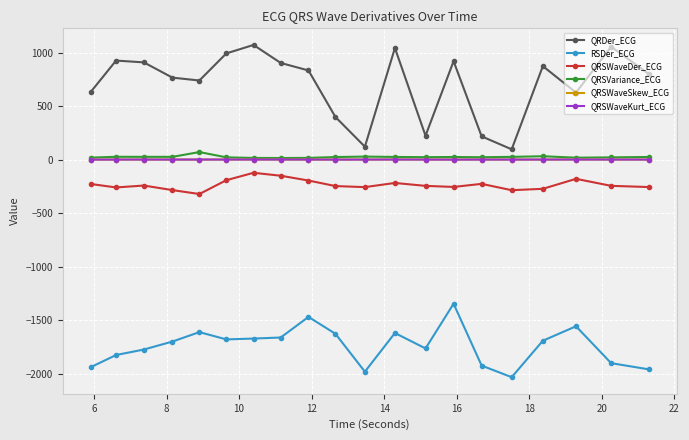

Which series has the widest spread of values?

QRDer_ECG